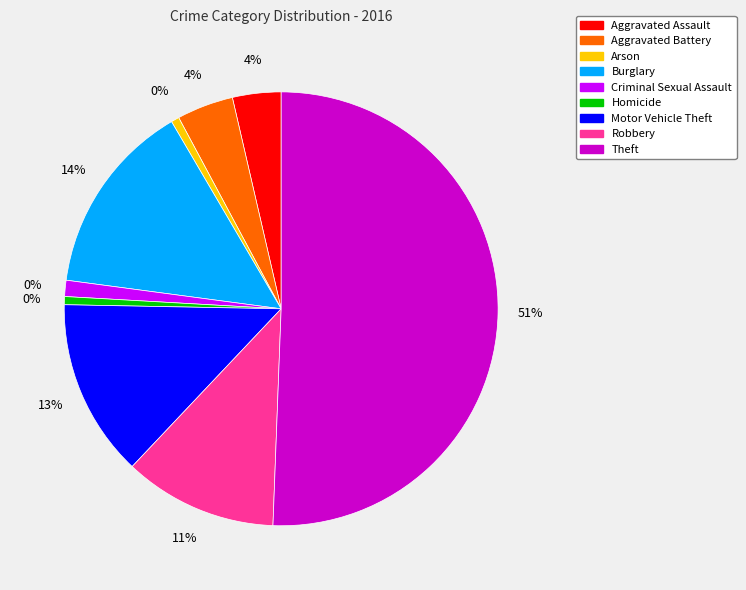

To the nearest percent, what portion does Homicide represent?

1%